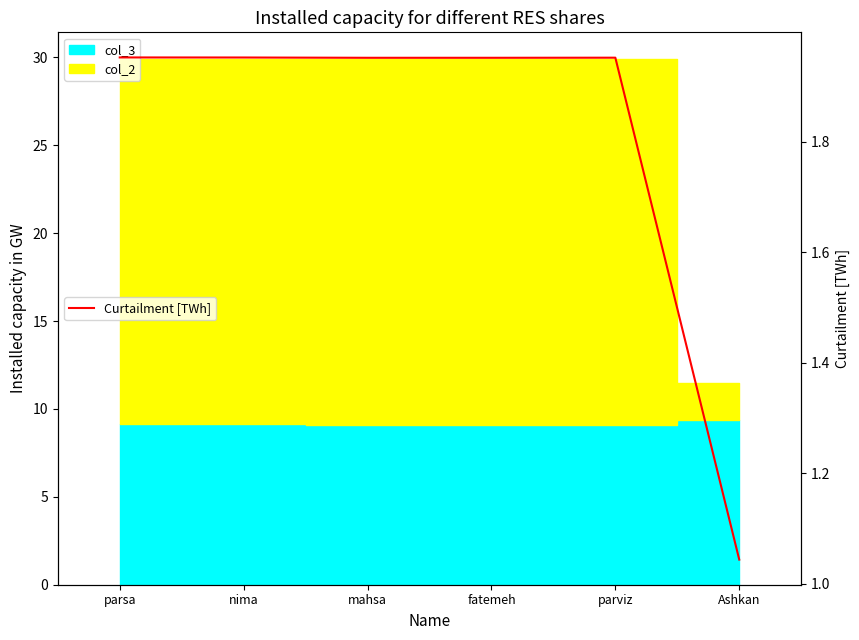

The chart shows a value of 0.5 at mahsa. True or false?

False